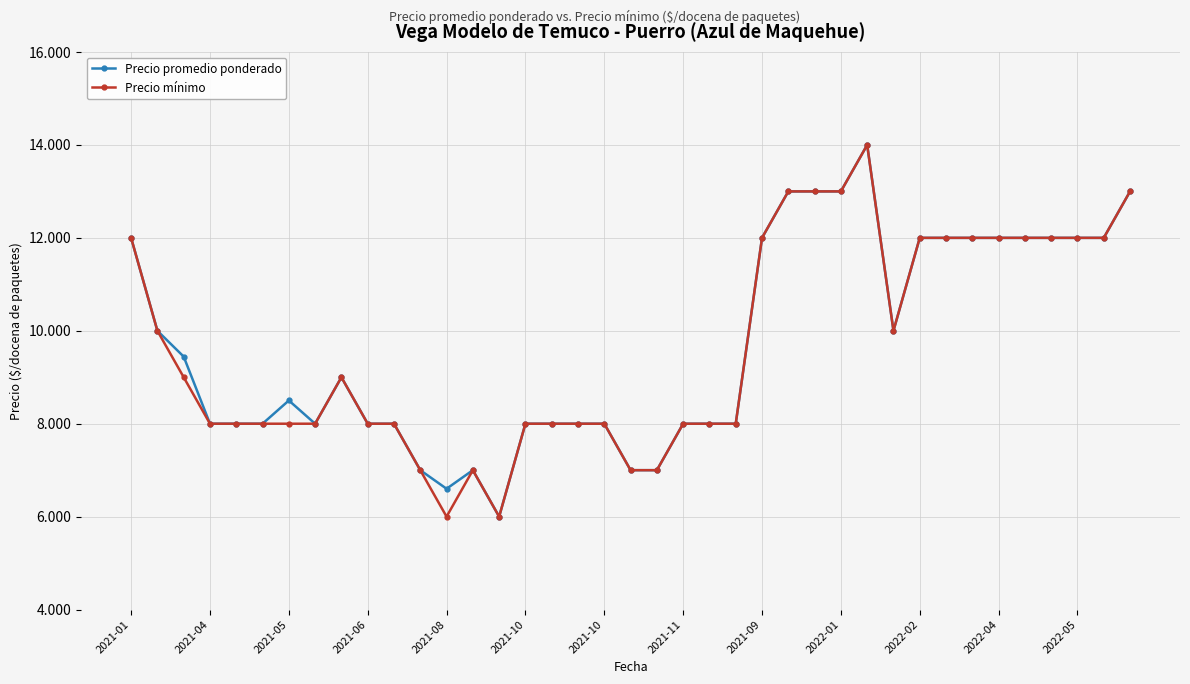

Which series has the largest range (max minus min)?

Precio promedio ponderado